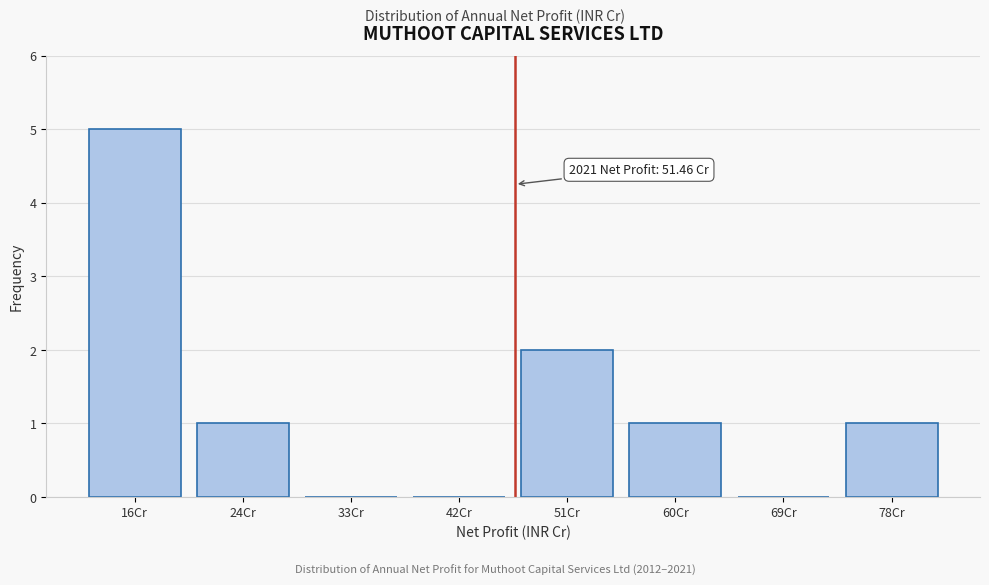

Reading left to right, transcribe all the data shown in this chart.

16Cr=5	24Cr=1	33Cr=0	42Cr=0	51Cr=2	60Cr=1	69Cr=0	78Cr=1